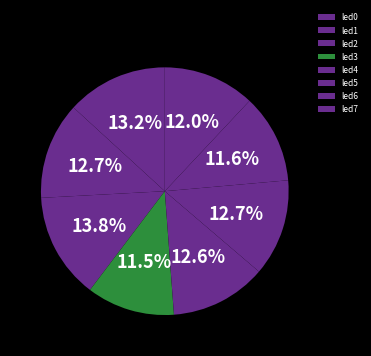

How many segments does this pie chart have?

8